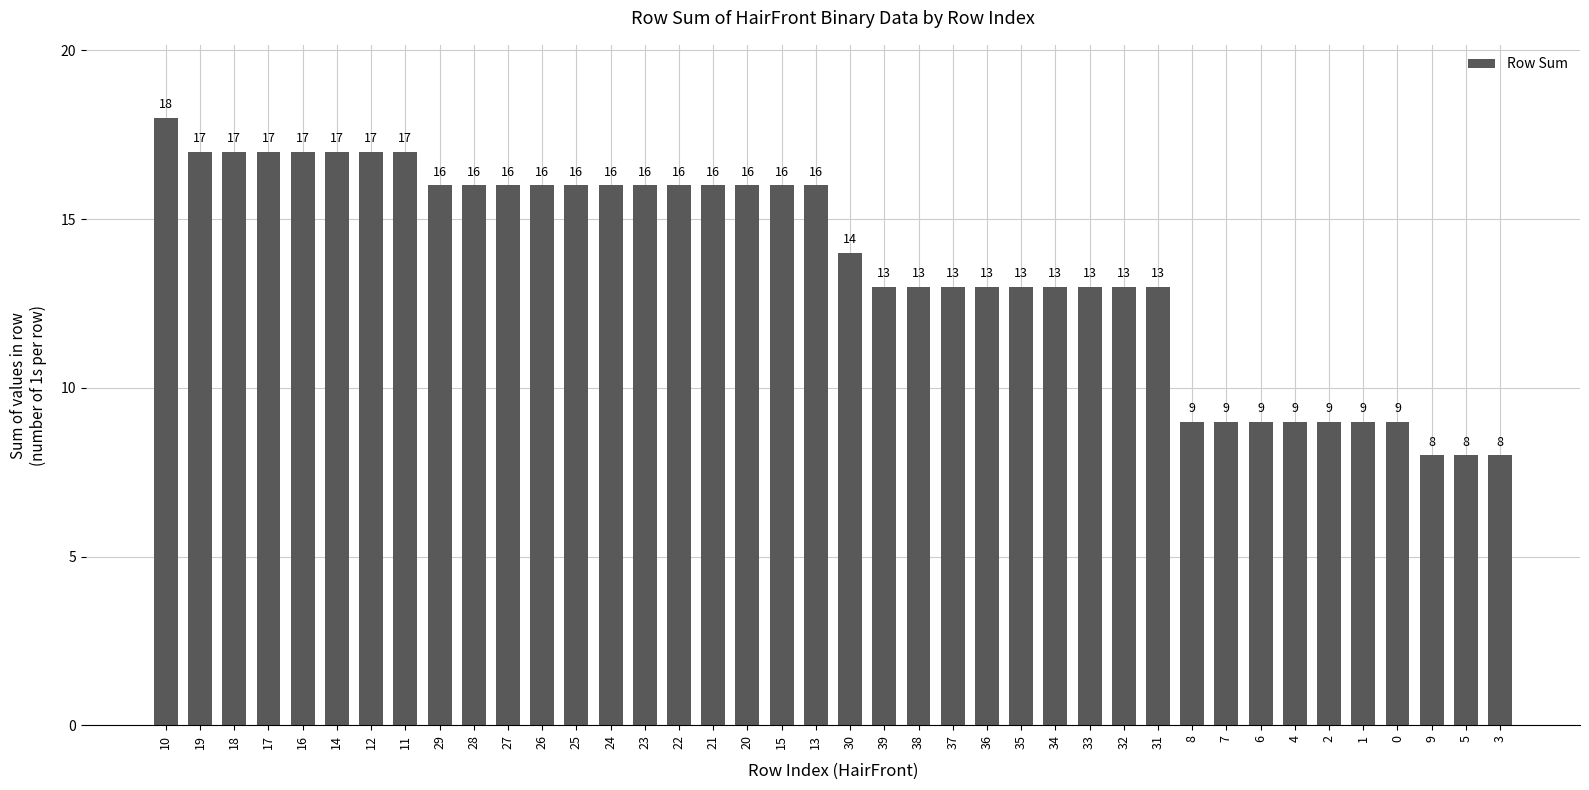

Is it true that the value at 28 is 7?

False